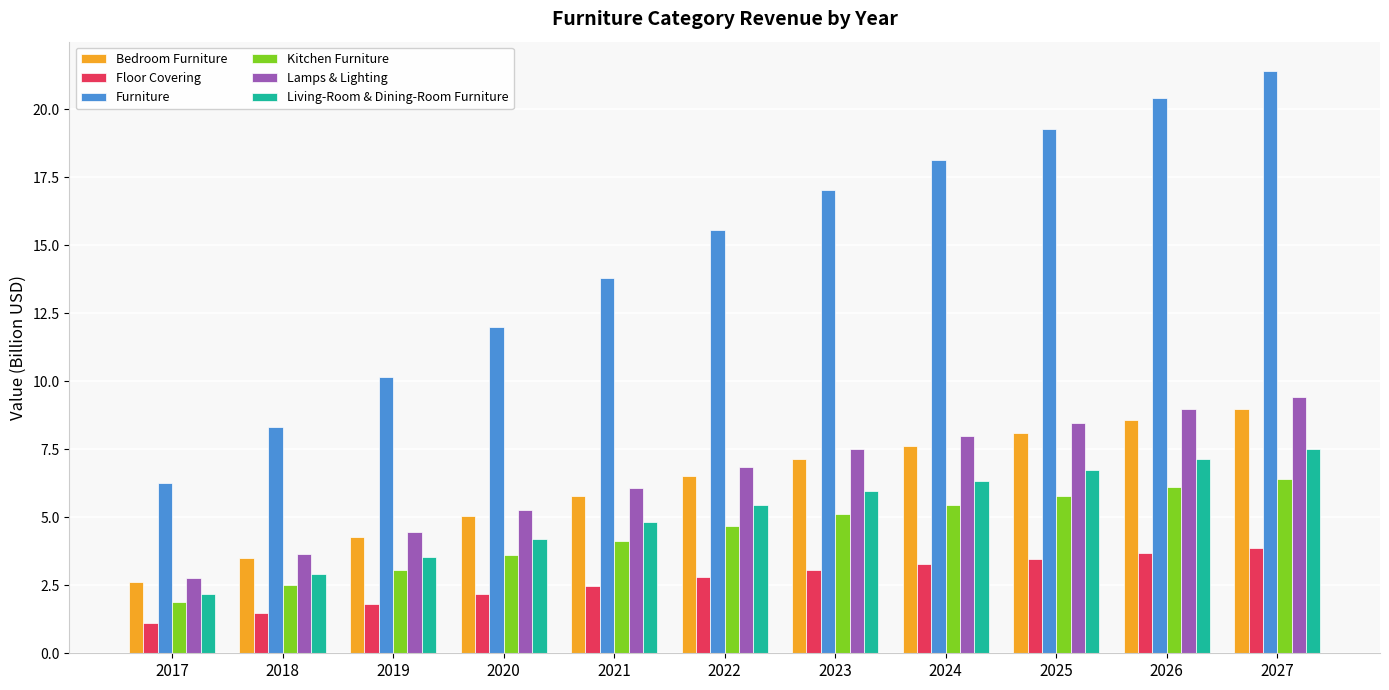

True or false: Lamps & Lighting has a value of 15.6 at 2026.

False